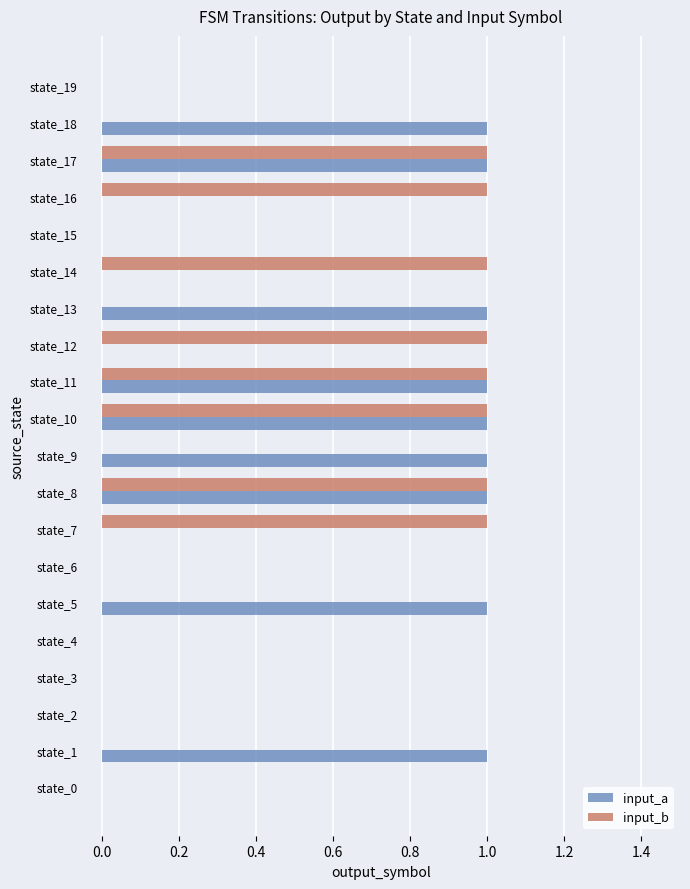

True or false: input_a has a value of 0 at state_3.

True